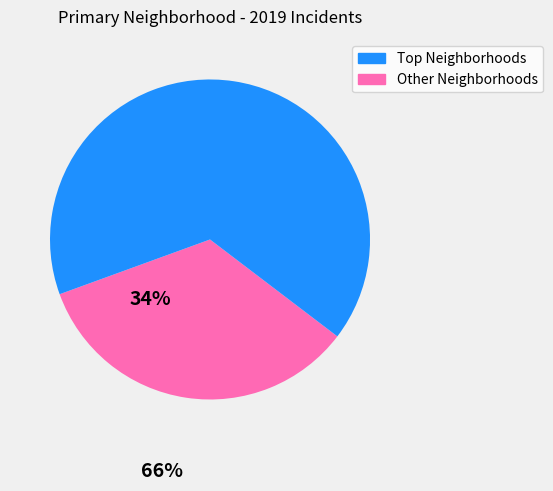

Does any single category account for the majority?

Yes